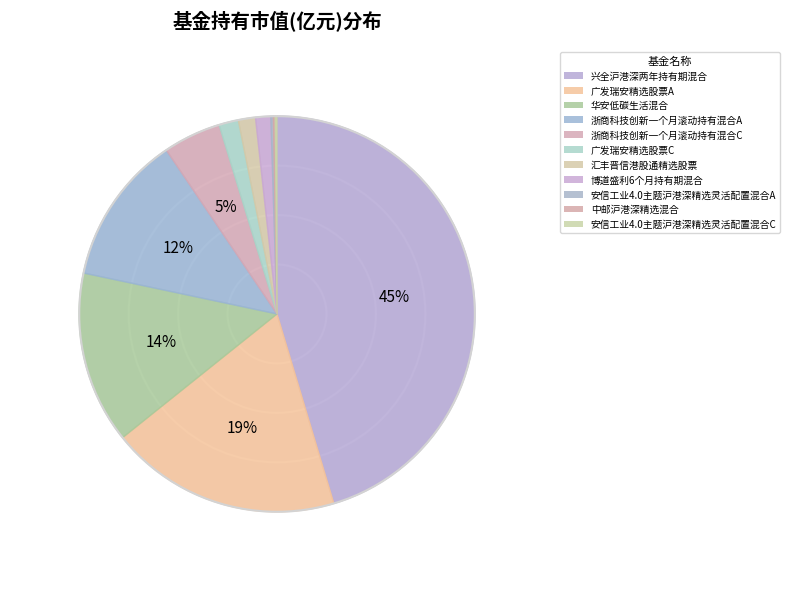

What percentage is the 华安低碳生活混合 slice, to the nearest percent?

14%